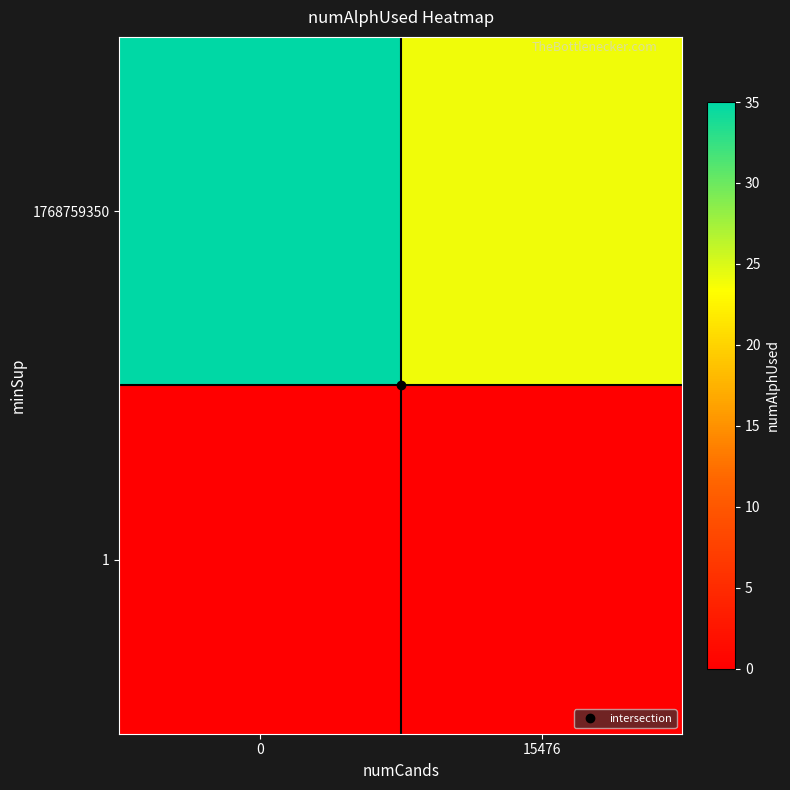

Which series has the largest total across all categories?

1768759350